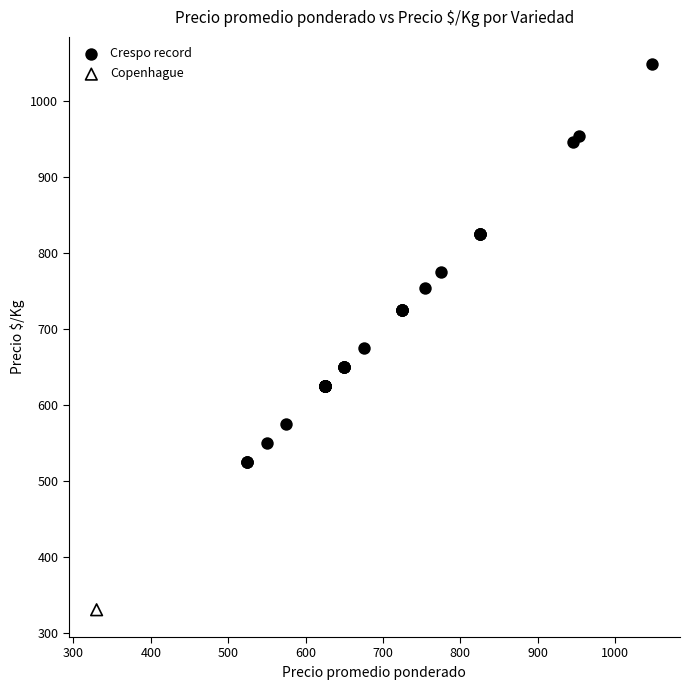

What are all the series names shown in the legend?

Crespo record, Copenhague